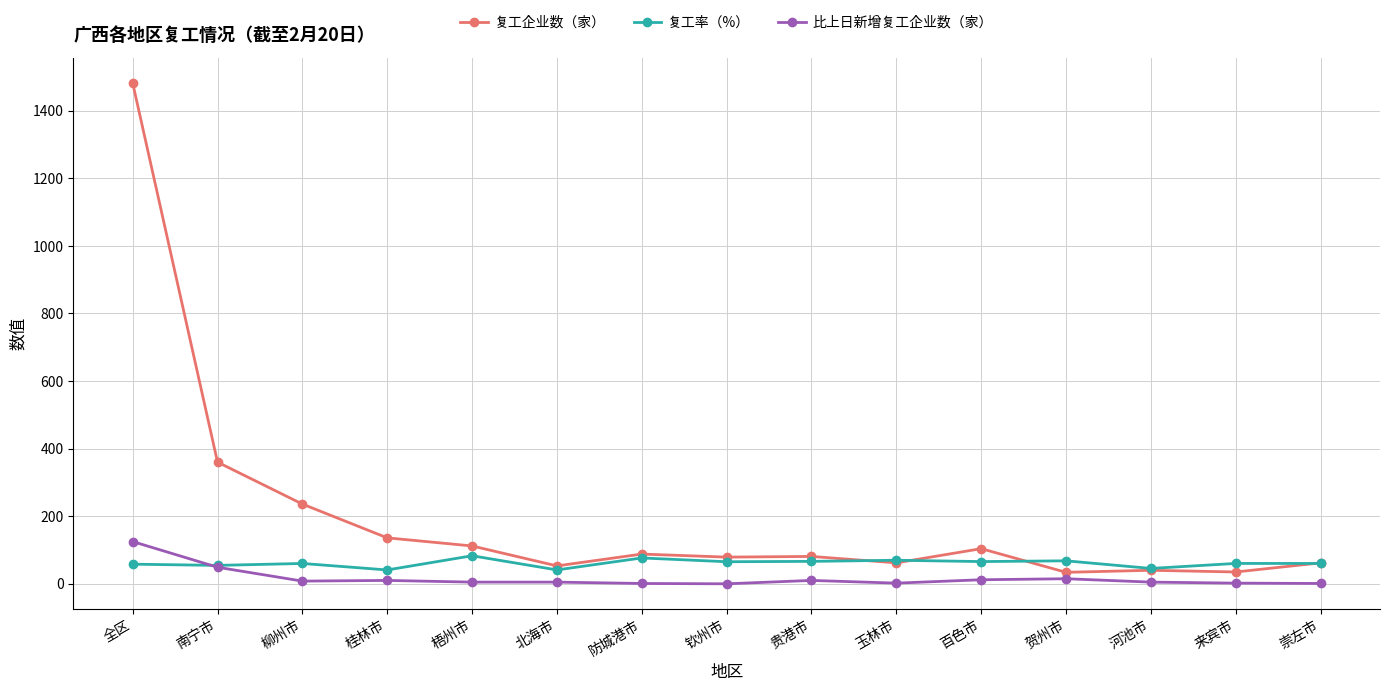

What is the maximum value shown in the chart?

1482.0